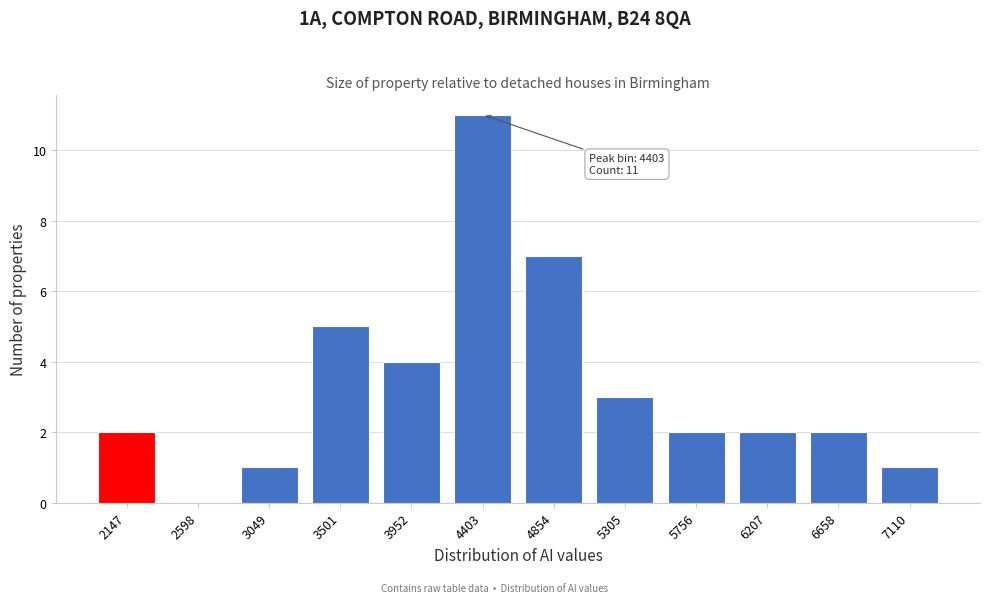

Reading left to right, list all the values displayed in this chart.

2147=2	2598=0	3049=1	3501=5	3952=4	4403=11	4854=7	5305=3	5756=2	6207=2	6658=2	7110=1